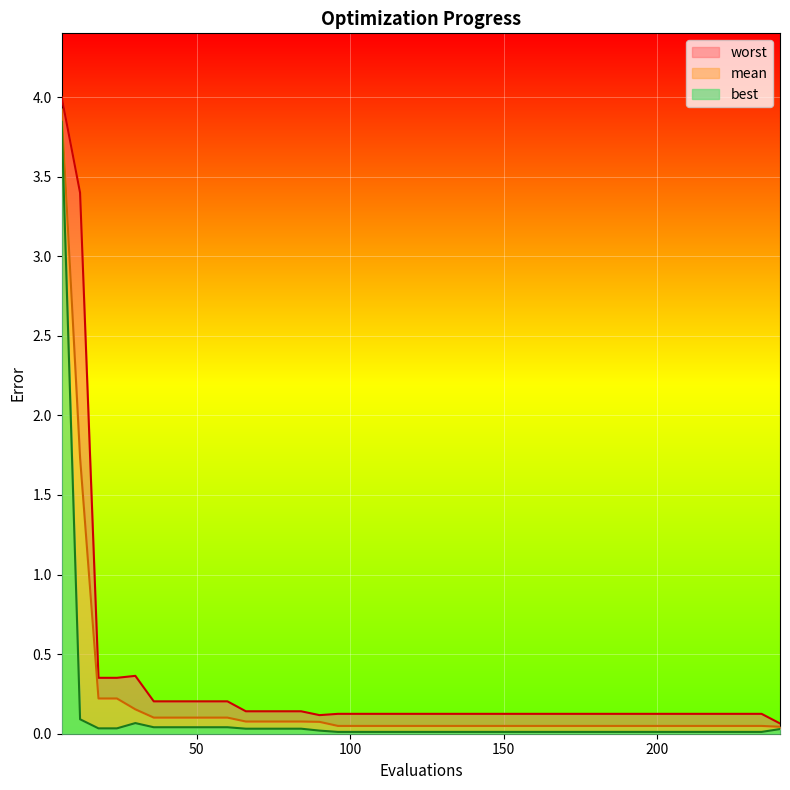

Reading right to left, extract all data points from this chart.

mean: 0.0	0.0	0.0	0.0	0.0	0.0	0.0	0.0	0.0	0.0	0.0	0.0	0.0	0.0	0.0	0.0	0.0	0.0	0.0	0.0	0.0	0.0	0.0	0.0	0.0	0.1	0.1	0.1	0.1	0.1	0.1	0.1	0.1	0.1	0.1	0.2	0.2	0.2	1.7	3.9
best: 0.0	0.0	0.0	0.0	0.0	0.0	0.0	0.0	0.0	0.0	0.0	0.0	0.0	0.0	0.0	0.0	0.0	0.0	0.0	0.0	0.0	0.0	0.0	0.0	0.0	0.0	0.0	0.0	0.0	0.0	0.0	0.0	0.0	0.0	0.0	0.1	0.0	0.0	0.1	3.8
worst: 0.1	0.1	0.1	0.1	0.1	0.1	0.1	0.1	0.1	0.1	0.1	0.1	0.1	0.1	0.1	0.1	0.1	0.1	0.1	0.1	0.1	0.1	0.1	0.1	0.1	0.1	0.1	0.1	0.1	0.1	0.2	0.2	0.2	0.2	0.2	0.4	0.4	0.4	3.4	4.0